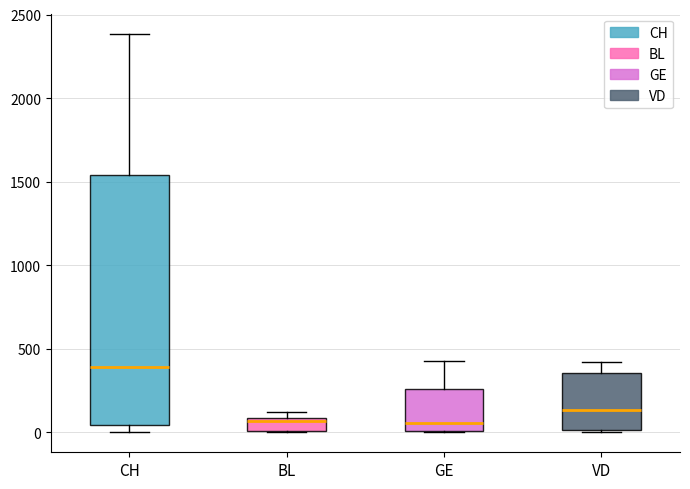

Where is the upper edge of the box for VD on the y-axis? The values are not printed on the chart, so give them approximately, as read against the axis.

350